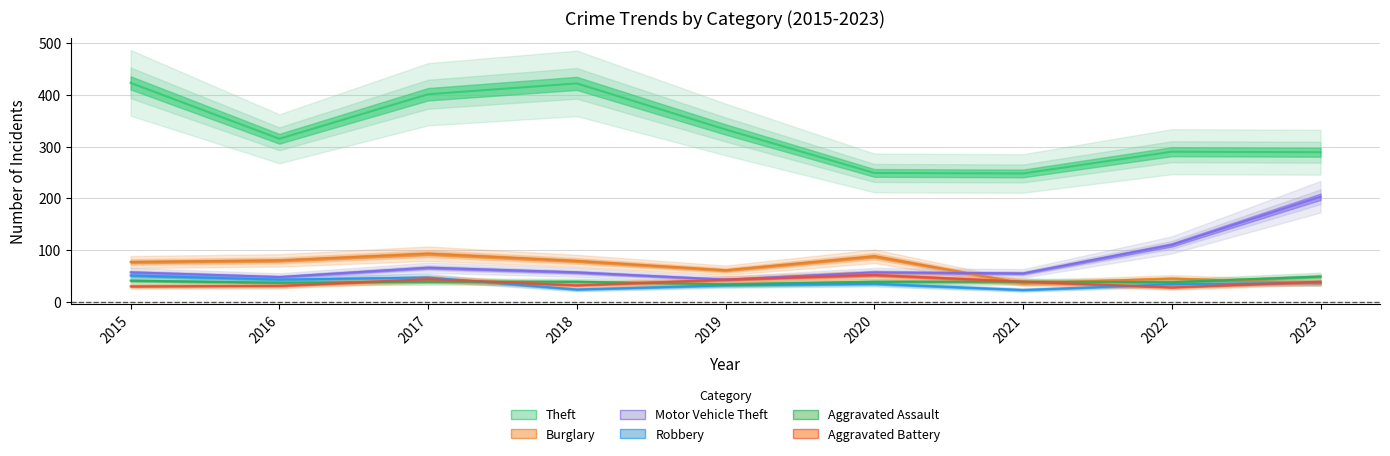

At which category does Aggravated Battery reach its first local peak?

2017